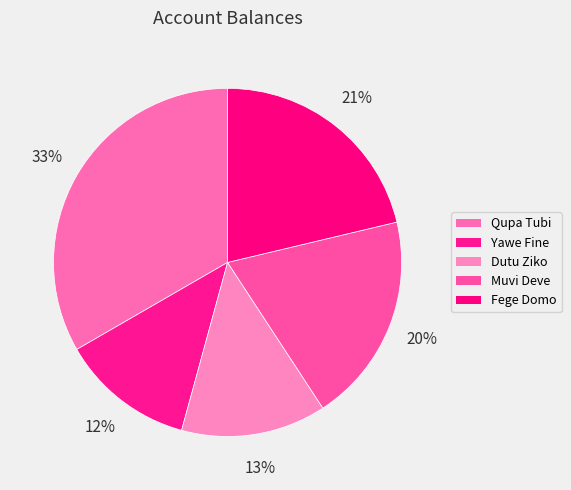

Does Yawe Fine account for over 50% of the chart?

No